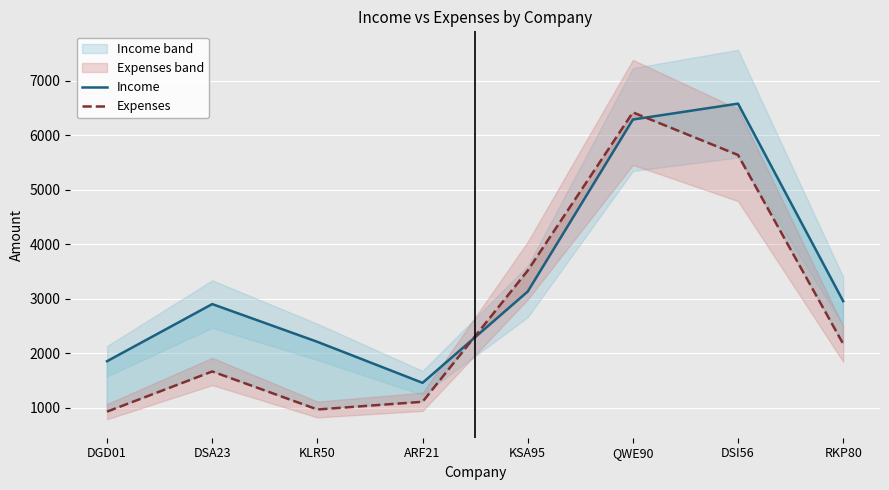

True or false: Income has more than 0 interior local peaks.

True